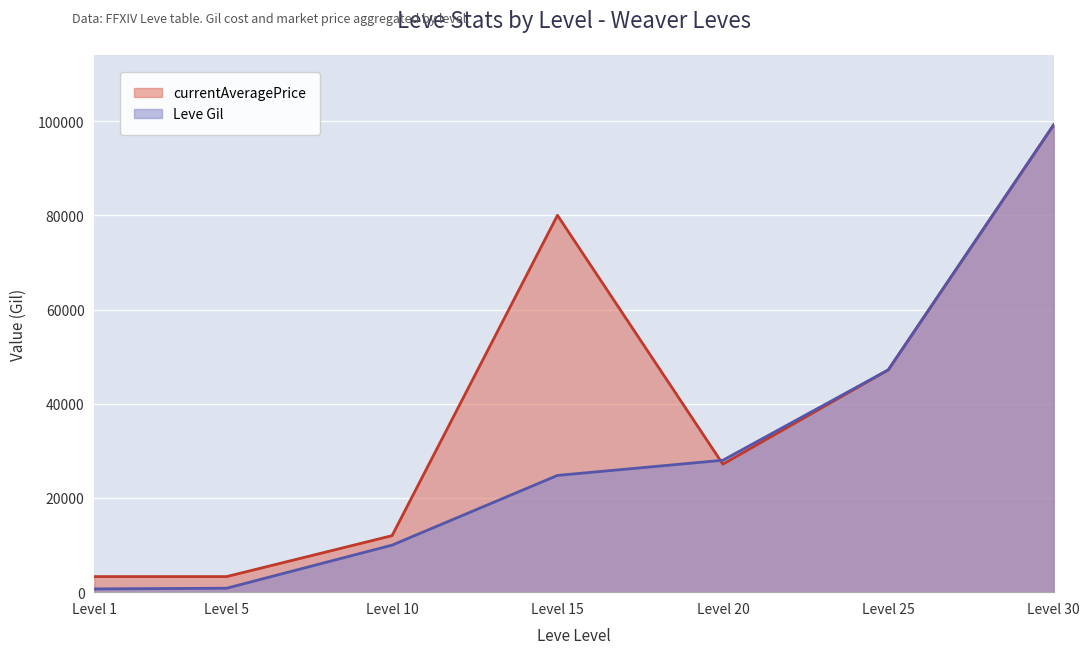

At which category does the chart reach its peak across all series?

Level 30